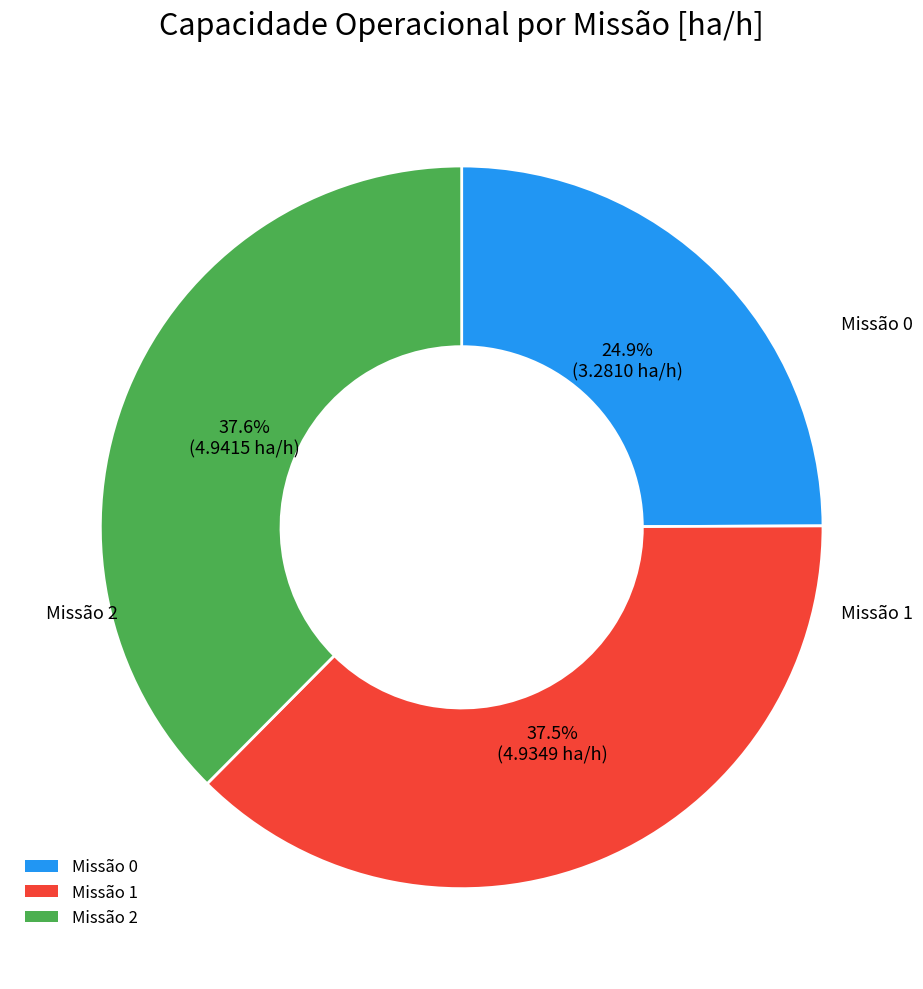

Does Missão 2 account for over 50% of the chart?

No